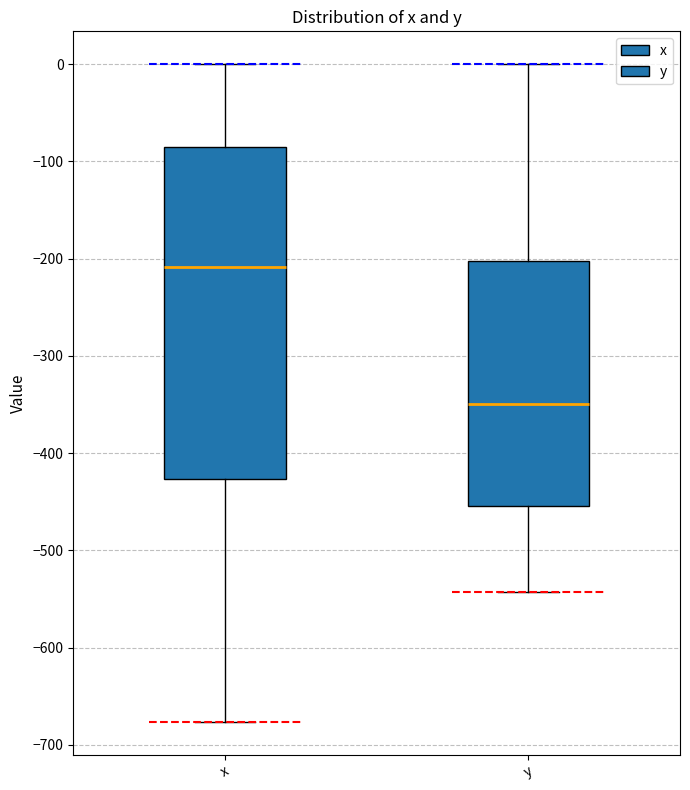

Where does the lower whisker of the box for x end on the y-axis? The values are not printed on the chart, so give them approximately, as read against the axis.

-680